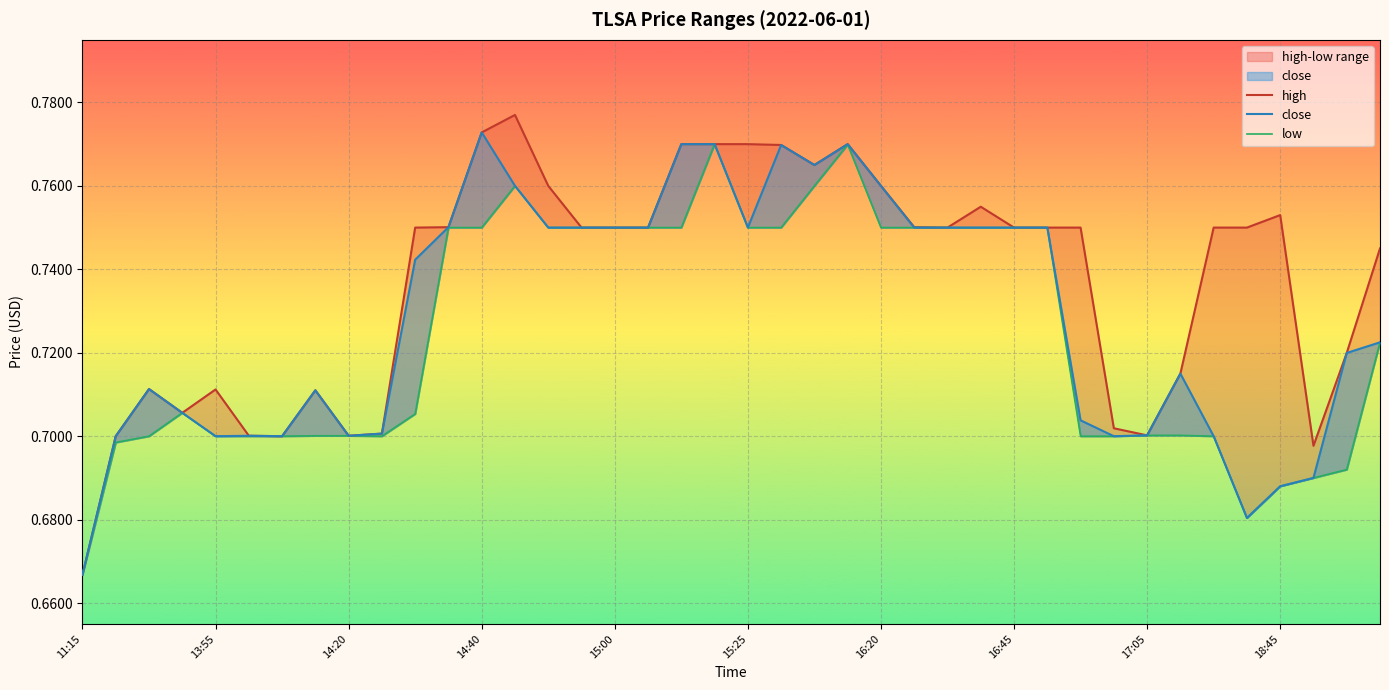

Reading left to right, extract all data points from this chart.

high: 0.7	0.7	0.7	0.7	0.7	0.7	0.7	0.7	0.7	0.7	0.8	0.8	0.8	0.8	0.8	0.8	0.8	0.8	0.8	0.8	0.8	0.8	0.8	0.8	0.8	0.8	0.8	0.8	0.8	0.8	0.8	0.7	0.7	0.7	0.8	0.8	0.8	0.7	0.7	0.7
close: 0.7	0.7	0.7	0.7	0.7	0.7	0.7	0.7	0.7	0.7	0.7	0.8	0.8	0.8	0.8	0.8	0.8	0.8	0.8	0.8	0.8	0.8	0.8	0.8	0.8	0.8	0.8	0.8	0.8	0.8	0.7	0.7	0.7	0.7	0.7	0.7	0.7	0.7	0.7	0.7
low: 0.7	0.7	0.7	0.7	0.7	0.7	0.7	0.7	0.7	0.7	0.7	0.8	0.8	0.8	0.8	0.8	0.8	0.8	0.8	0.8	0.8	0.8	0.8	0.8	0.8	0.8	0.8	0.8	0.8	0.8	0.7	0.7	0.7	0.7	0.7	0.7	0.7	0.7	0.7	0.7